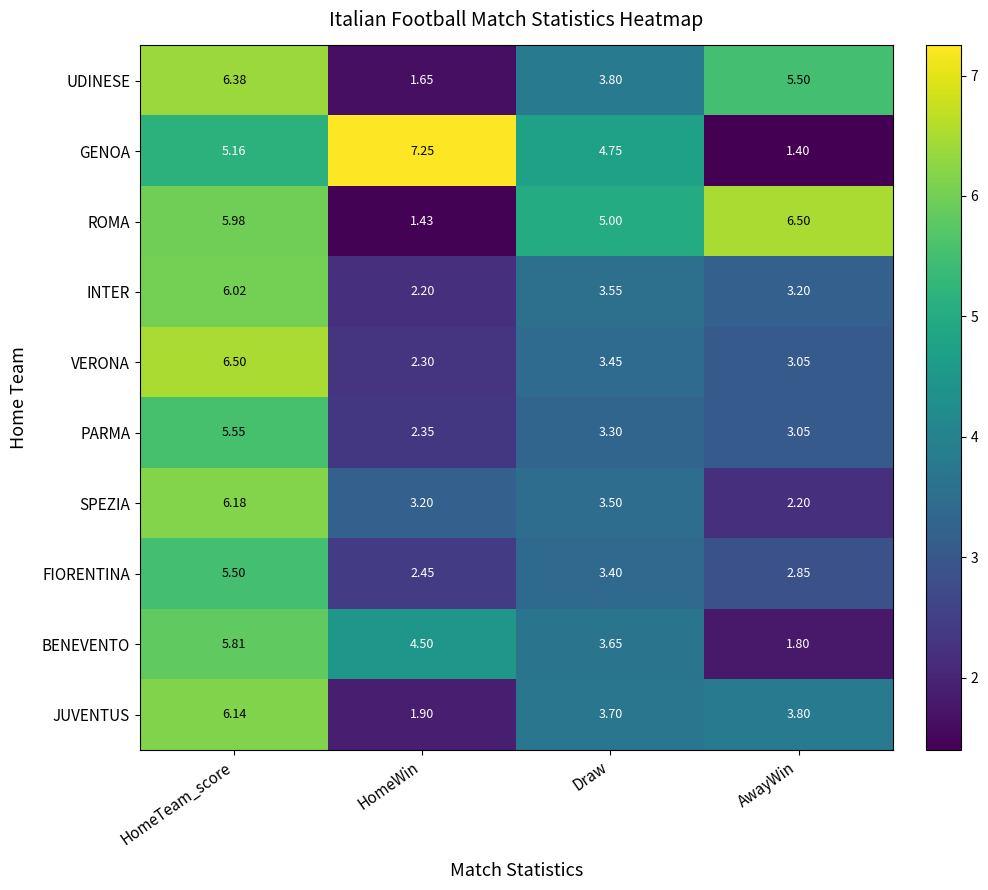

What is the difference between the highest and lowest values at HomeTeam_score?

1.3